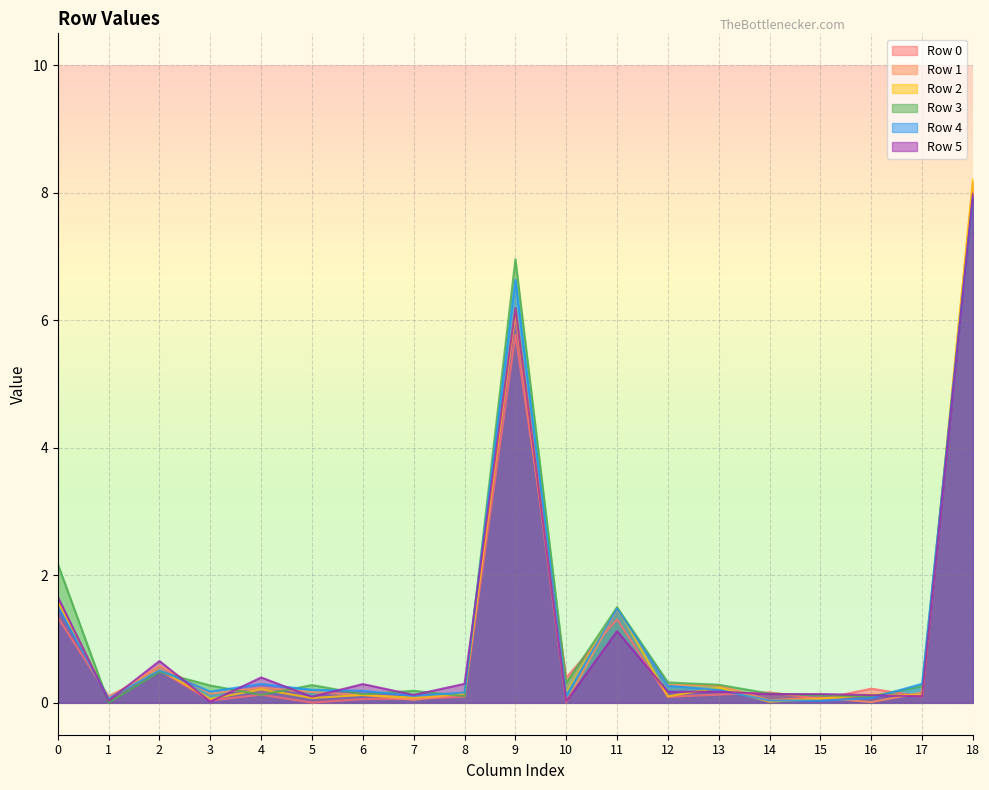

Reading right to left, what are all the values shown in this chart?

Row 0: 18=8.2	17=0.1	16=0.2	15=0.1	14=0.2	13=0.1	12=0.1	11=1.3	10=0.4	9=5.8	8=0.1	7=0.1	6=0.1	5=0.0	4=0.1	3=0.0	2=0.5	1=0.1	0=1.3
Row 1: 18=8.0	17=0.2	16=0.0	15=0.1	14=0.0	13=0.3	12=0.3	11=1.5	10=0.0	9=6.1	8=0.1	7=0.0	6=0.1	5=0.2	4=0.2	3=0.1	2=0.6	1=0.1	0=1.6
Row 2: 18=8.2	17=0.1	16=0.1	15=0.1	14=0.0	13=0.2	12=0.1	11=1.5	10=0.2	9=6.2	8=0.1	7=0.1	6=0.1	5=0.1	4=0.2	3=0.1	2=0.5	1=0.1	0=1.6
Row 3: 18=7.9	17=0.3	16=0.1	15=0.1	14=0.1	13=0.3	12=0.3	11=1.5	10=0.3	9=7.0	8=0.1	7=0.2	6=0.1	5=0.3	4=0.1	3=0.3	2=0.5	1=0.0	0=2.2
Row 4: 18=7.9	17=0.3	16=0.1	15=0.0	14=0.0	13=0.2	12=0.3	11=1.5	10=0.1	9=6.6	8=0.2	7=0.1	6=0.2	5=0.2	4=0.3	3=0.2	2=0.5	1=0.1	0=1.5
Row 5: 18=8.0	17=0.1	16=0.1	15=0.1	14=0.1	13=0.2	12=0.2	11=1.1	10=0.0	9=6.2	8=0.3	7=0.1	6=0.3	5=0.1	4=0.4	3=0.0	2=0.7	1=0.0	0=1.7